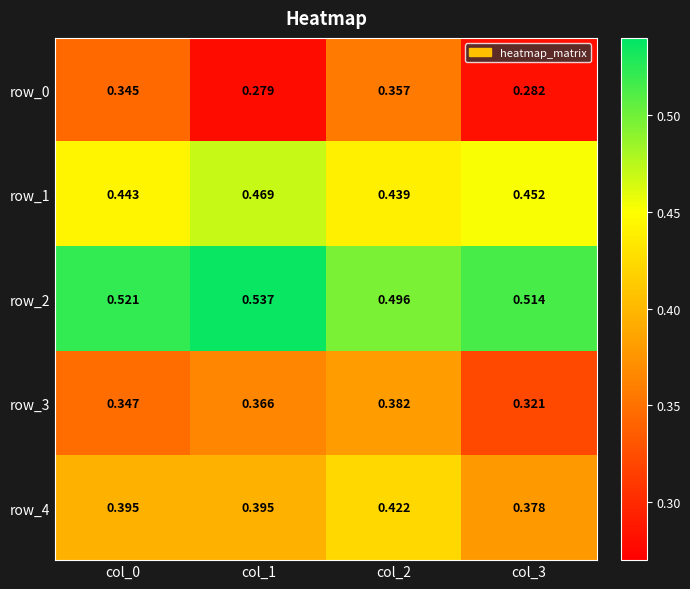

Count the row_4 values in the range 0 to 1.

4